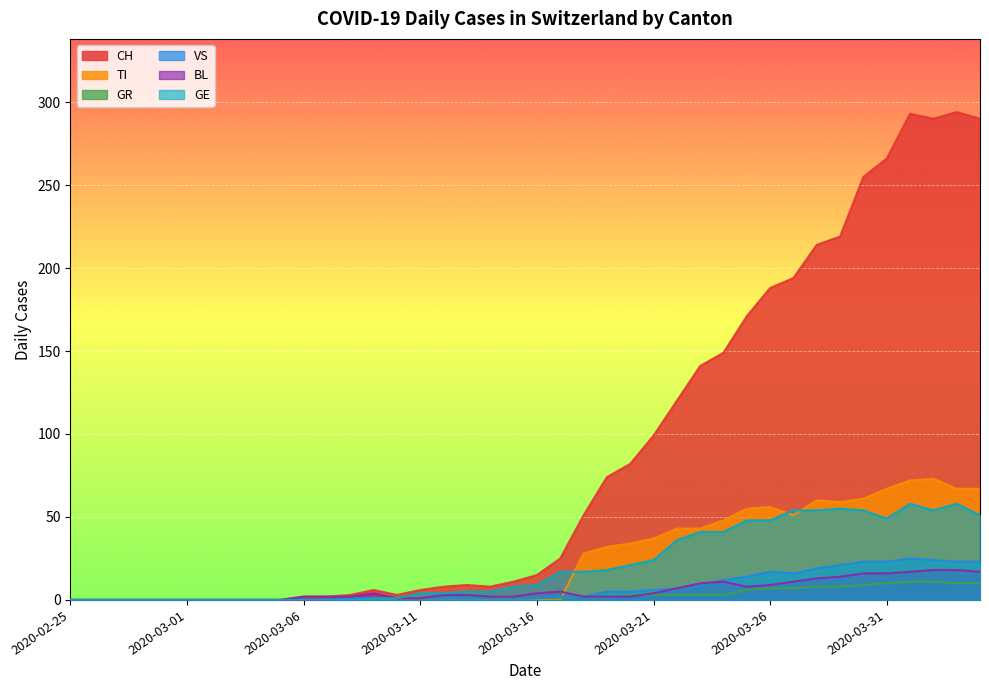

How many positive values does the TI series have?

18